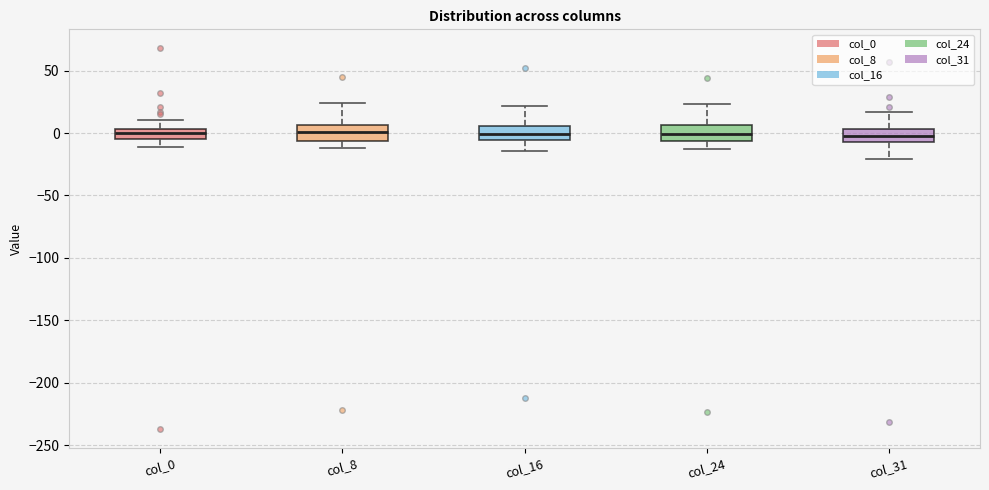

Reading left to right, read every box against the y-axis: the position of its median line, the range the box covers, and the ends of its whiskers. The values are not printed on the chart, so give them approximately, as read against the axis.

col_0: median 0, box -5 to 5, whiskers -10 to 10
col_8: median 0, box -5 to 5, whiskers -10 to 25
col_16: median 0, box -5 to 5, whiskers -15 to 20
col_24: median 0, box -5 to 5, whiskers -10 to 25
col_31: median 0, box -5 to 5, whiskers -20 to 15